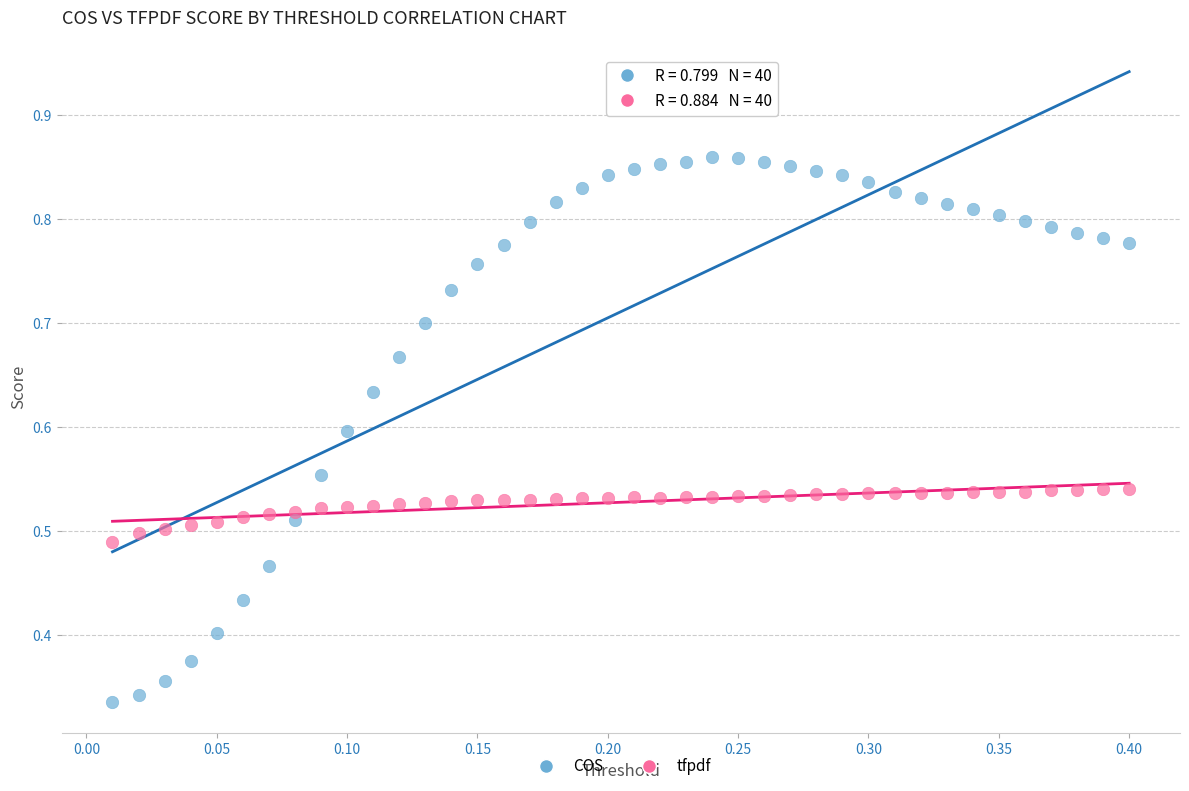

Which series reaches the minimum Y coordinate?

COS